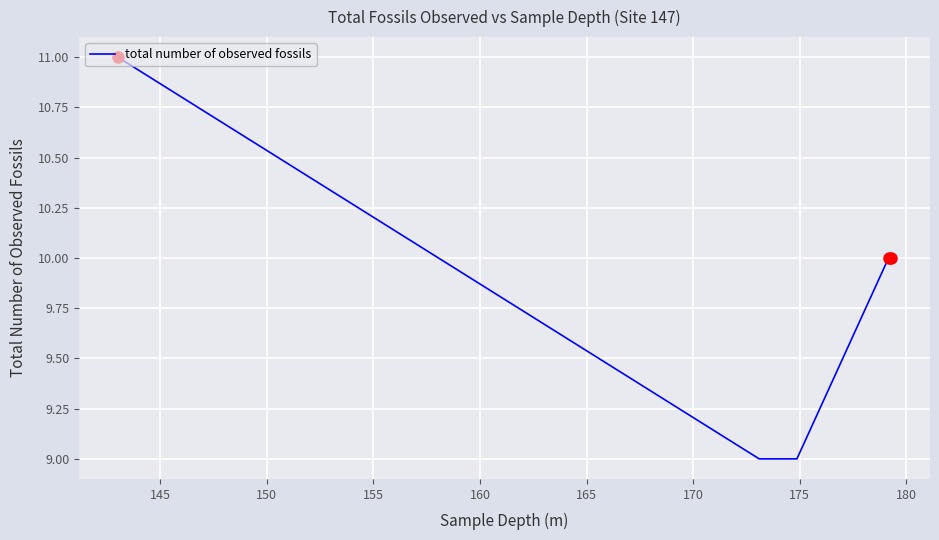

What is the maximum value shown in the chart?

11